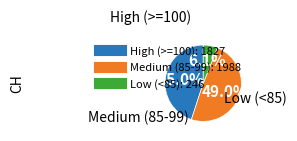

How many slices are in this pie chart?

3